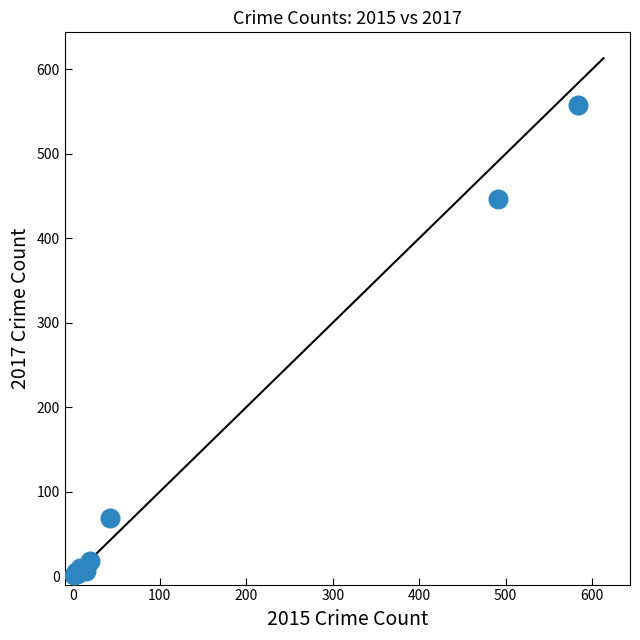

What Y value in the scatter plot is closest to 279?

447